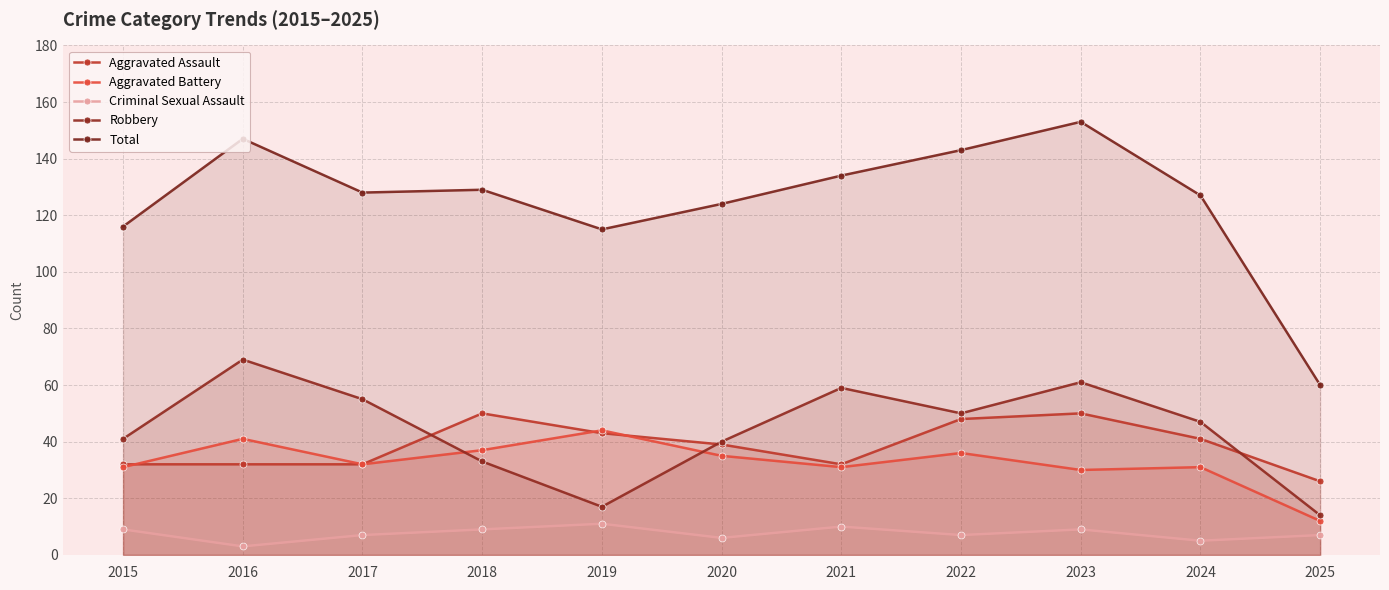

Which series has the largest total across all categories?

Total